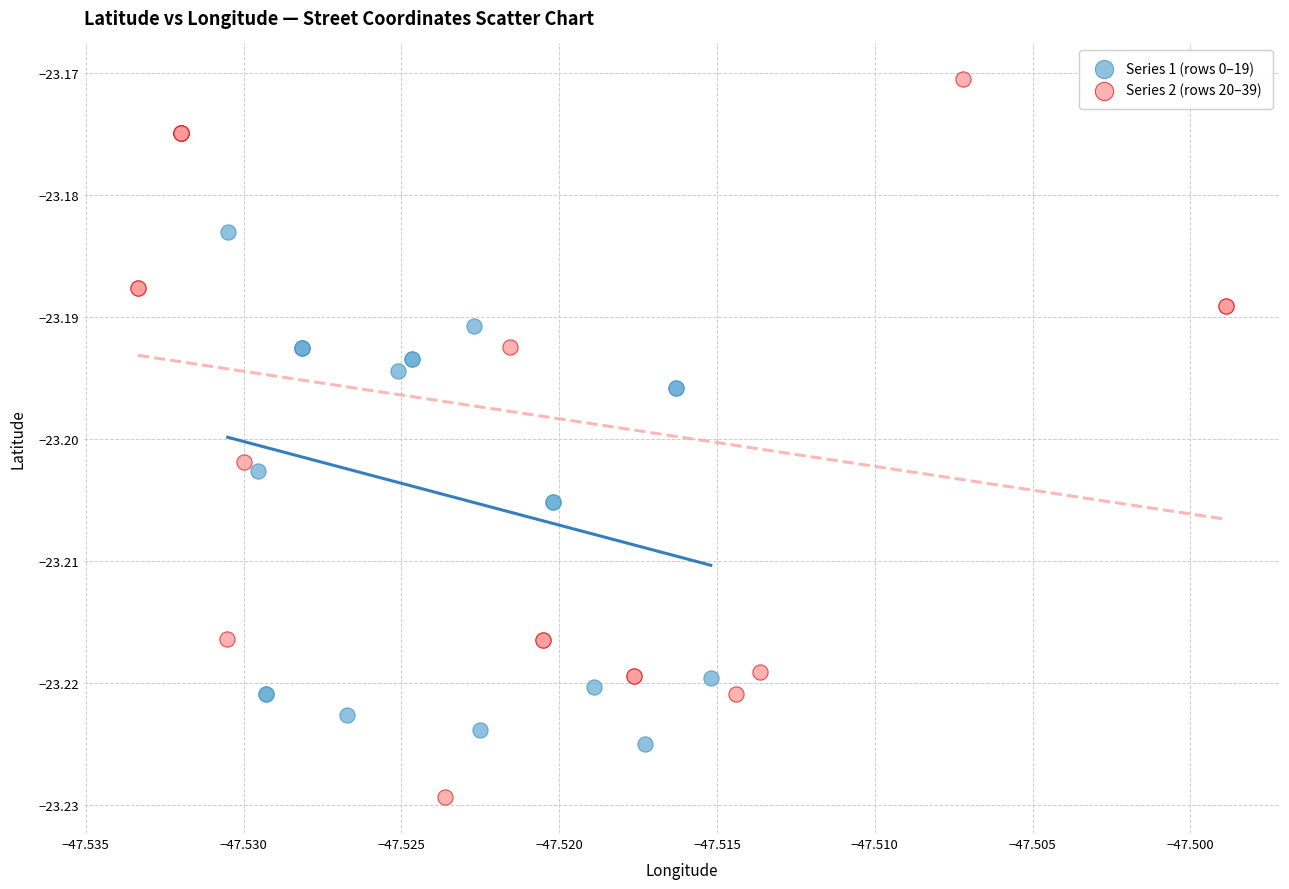

Which series contains the highest Y value?

Series 2 (rows 20–39)